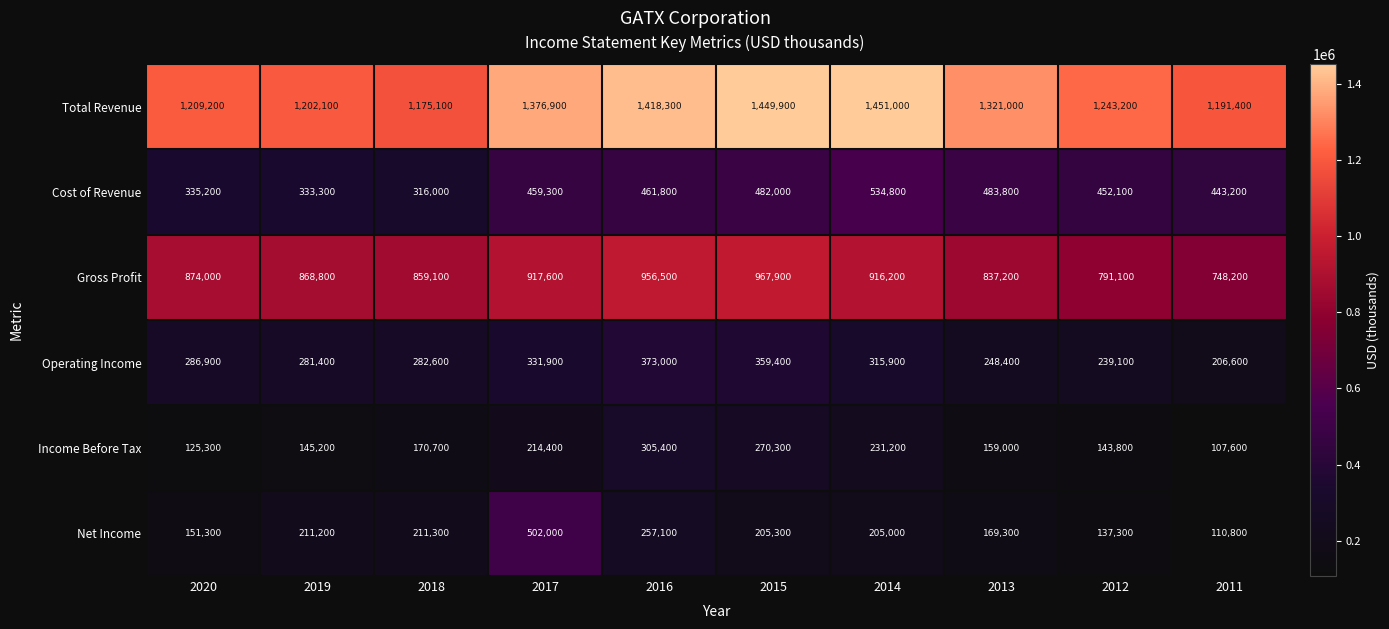

List the series in order of their peak value, highest first.

Total Revenue, Gross Profit, Cost of Revenue, Net Income, Operating Income, Income Before Tax